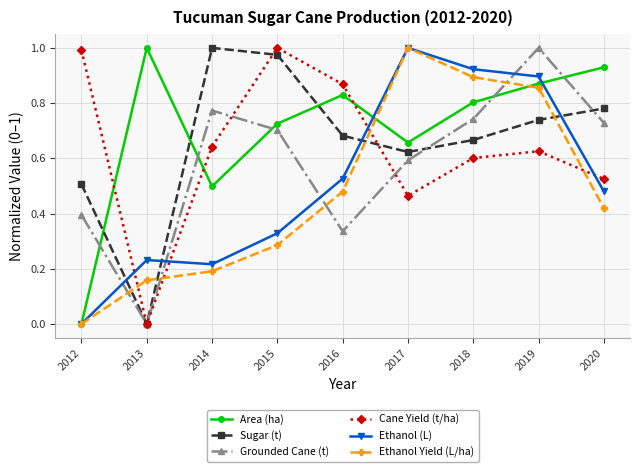

Which series changed the most between 2016 and 2019?

Grounded Cane (t)